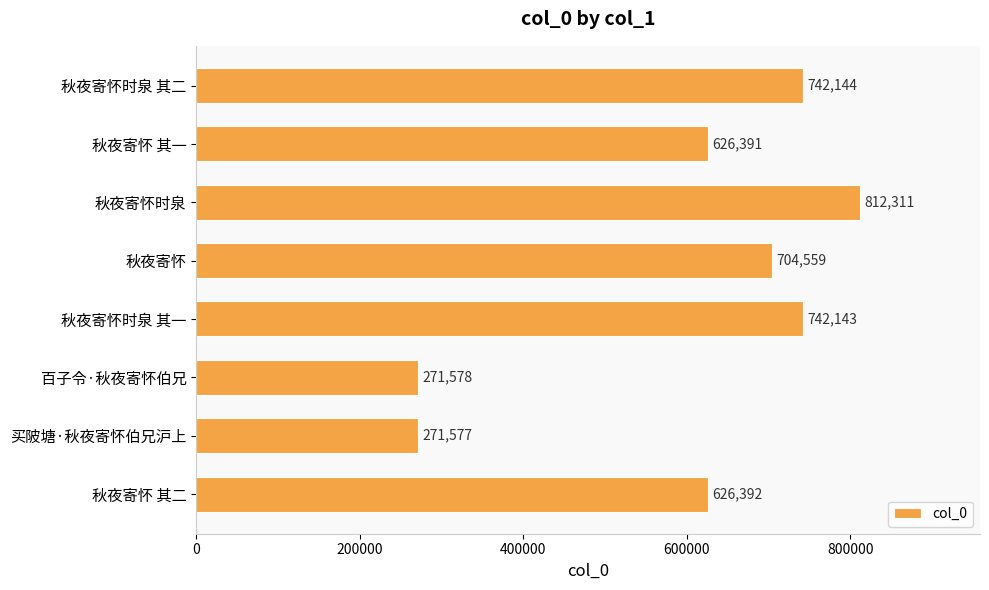

Reading top to bottom, list all the values displayed in this chart.

秋夜寄怀时泉 其二=742144	秋夜寄怀 其一=626391	秋夜寄怀时泉=812311	秋夜寄怀=704559	秋夜寄怀时泉 其一=742143	百子令·秋夜寄怀伯兄=271578	买陂塘·秋夜寄怀伯兄沪上=271577	秋夜寄怀 其二=626392